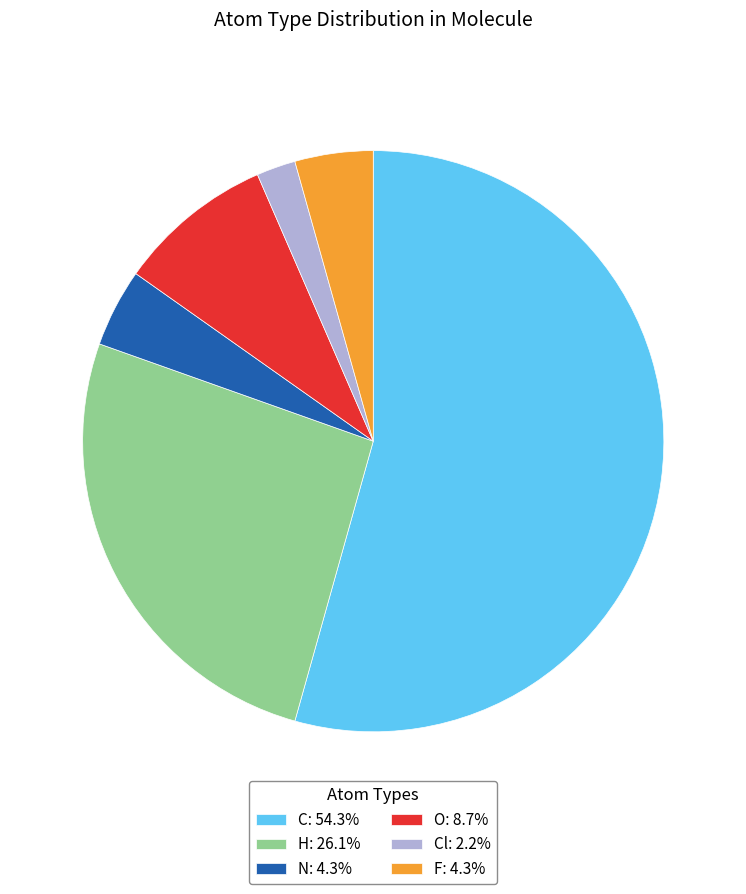

Approximately how many times larger is the value at N: 4.3% compared to F: 4.3%?

1.0